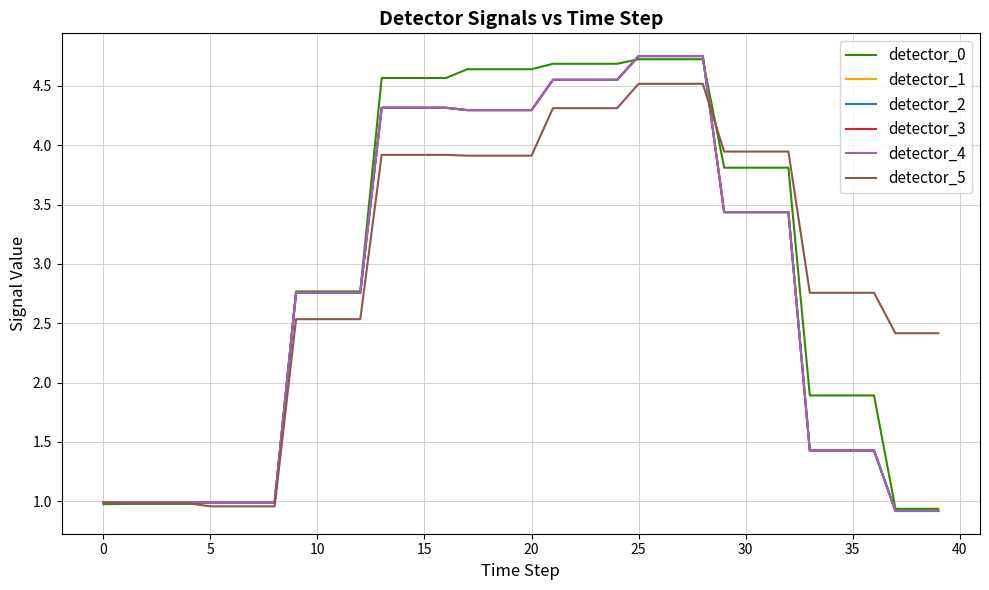

What is the minimum value for detector_0?

0.9